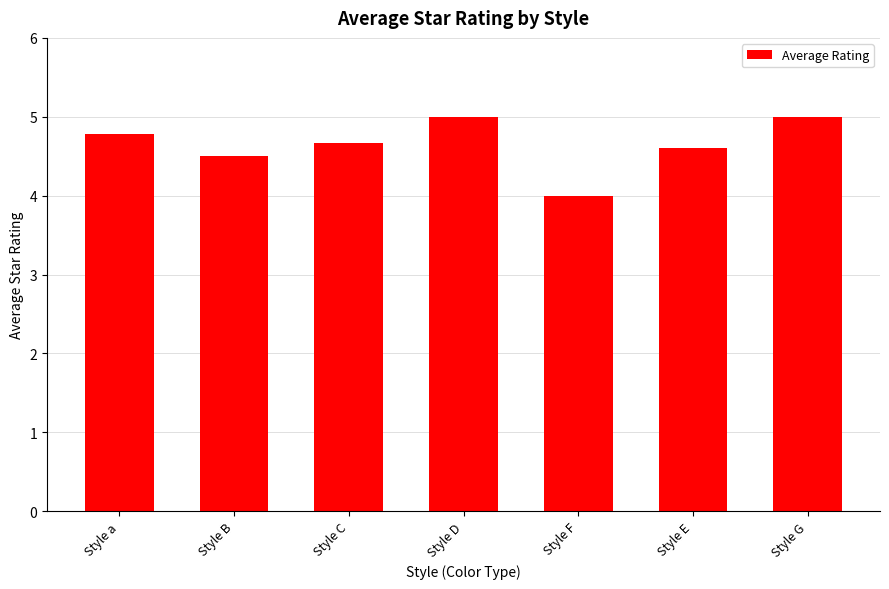

Reading left to right, what are all the values shown in this chart?

Style a=4.8	Style B=4.5	Style C=4.7	Style D=5.0	Style F=4.0	Style E=4.6	Style G=5.0